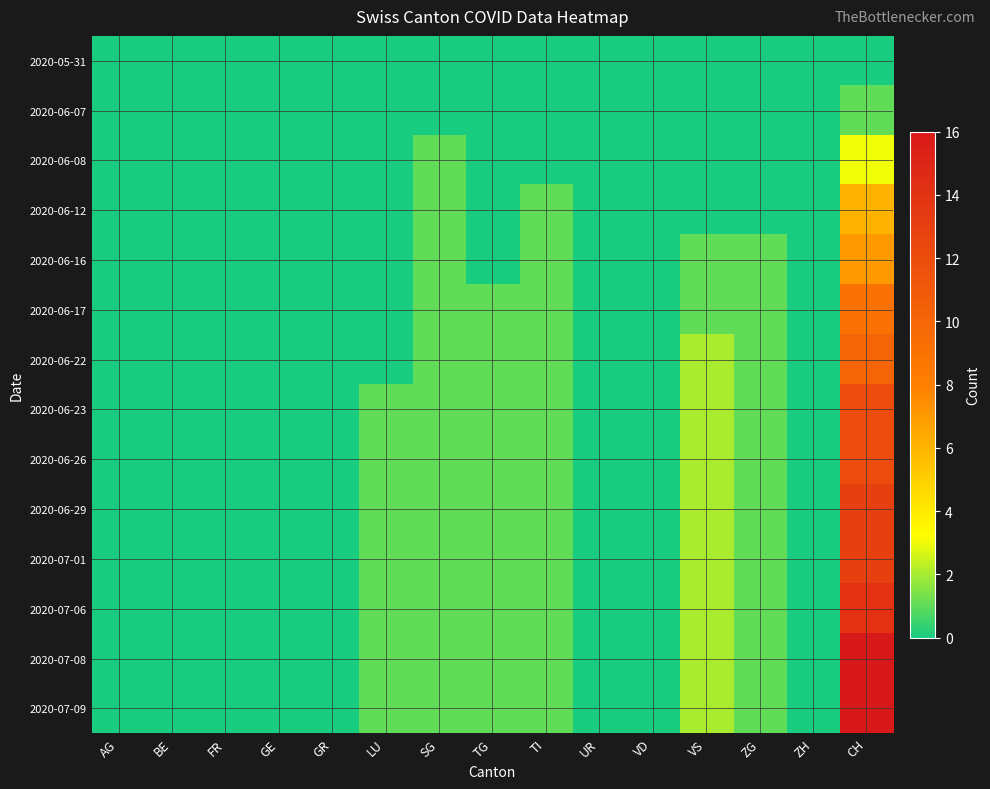

Reading left to right, what are all the values shown in this chart?

2020-05-31: AG=0	BE=0	FR=0	GE=0	GR=0	LU=0	SG=0	TG=0	TI=0	UR=0	VD=0	VS=0	ZG=0	ZH=0	CH=0
2020-06-07: AG=0	BE=0	FR=0	GE=0	GR=0	LU=0	SG=0	TG=0	TI=0	UR=0	VD=0	VS=0	ZG=0	ZH=0	CH=1
2020-06-08: AG=0	BE=0	FR=0	GE=0	GR=0	LU=0	SG=1	TG=0	TI=0	UR=0	VD=0	VS=0	ZG=0	ZH=0	CH=3
2020-06-12: AG=0	BE=0	FR=0	GE=0	GR=0	LU=0	SG=1	TG=0	TI=1	UR=0	VD=0	VS=0	ZG=0	ZH=0	CH=6
2020-06-16: AG=0	BE=0	FR=0	GE=0	GR=0	LU=0	SG=1	TG=0	TI=1	UR=0	VD=0	VS=1	ZG=1	ZH=0	CH=7
2020-06-17: AG=0	BE=0	FR=0	GE=0	GR=0	LU=0	SG=1	TG=1	TI=1	UR=0	VD=0	VS=1	ZG=1	ZH=0	CH=9
2020-06-22: AG=0	BE=0	FR=0	GE=0	GR=0	LU=0	SG=1	TG=1	TI=1	UR=0	VD=0	VS=2	ZG=1	ZH=0	CH=10
2020-06-23: AG=0	BE=0	FR=0	GE=0	GR=0	LU=1	SG=1	TG=1	TI=1	UR=0	VD=0	VS=2	ZG=1	ZH=0	CH=12
2020-06-26: AG=0	BE=0	FR=0	GE=0	GR=0	LU=1	SG=1	TG=1	TI=1	UR=0	VD=0	VS=2	ZG=1	ZH=0	CH=12
2020-06-29: AG=0	BE=0	FR=0	GE=0	GR=0	LU=1	SG=1	TG=1	TI=1	UR=0	VD=0	VS=2	ZG=1	ZH=0	CH=13
2020-07-01: AG=0	BE=0	FR=0	GE=0	GR=0	LU=1	SG=1	TG=1	TI=1	UR=0	VD=0	VS=2	ZG=1	ZH=0	CH=13
2020-07-06: AG=0	BE=0	FR=0	GE=0	GR=0	LU=1	SG=1	TG=1	TI=1	UR=0	VD=0	VS=2	ZG=1	ZH=0	CH=14
2020-07-08: AG=0	BE=0	FR=0	GE=0	GR=0	LU=1	SG=1	TG=1	TI=1	UR=0	VD=0	VS=2	ZG=1	ZH=0	CH=16
2020-07-09: AG=0	BE=0	FR=0	GE=0	GR=0	LU=1	SG=1	TG=1	TI=1	UR=0	VD=0	VS=2	ZG=1	ZH=0	CH=16